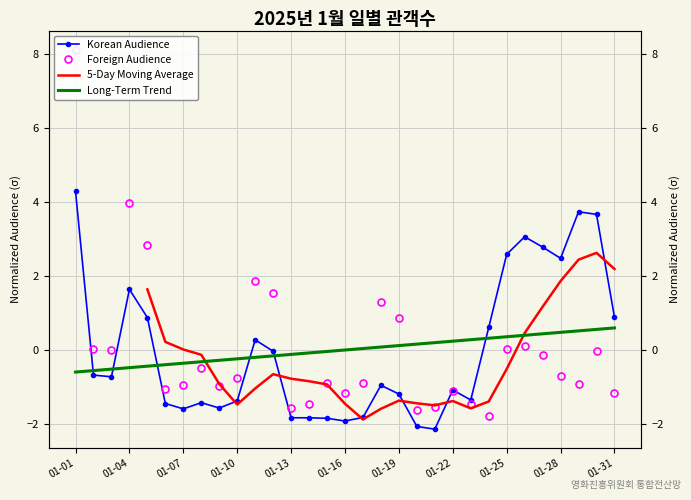

What is the difference between the maximum and minimum values in the Foreign Audience series?

9.9